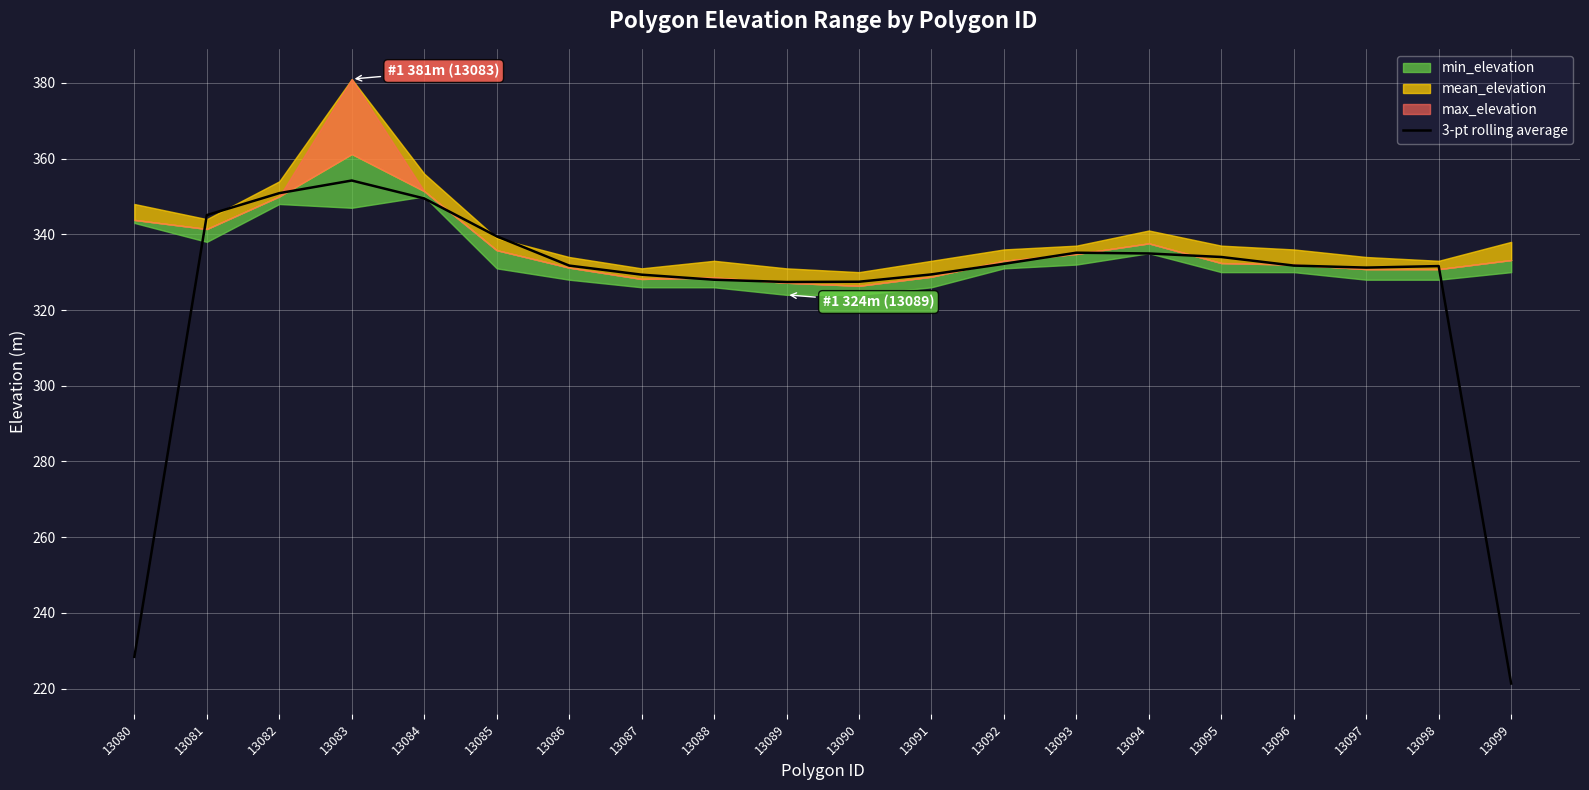

List the labels in order of value, smallest first.

13099, 13080, 13089, 13090, 13088, 13087, 13091, 13097, 13098, 13086, 13096, 13092, 13095, 13094, 13093, 13085, 13081, 13084, 13082, 13083